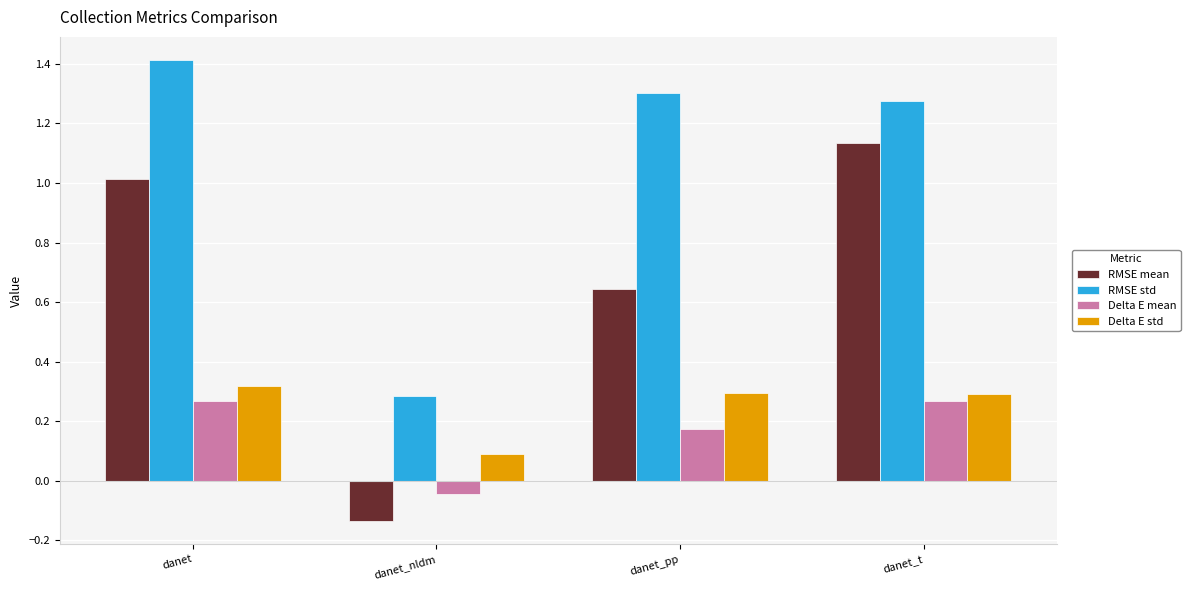

Which category has the highest value in the RMSE mean series?

danet_t